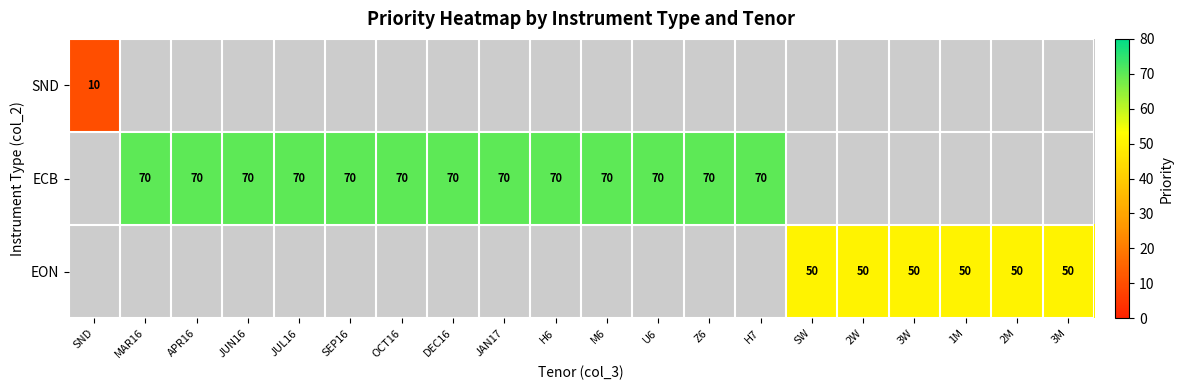

Which has a higher value, H7 or M6?

M6